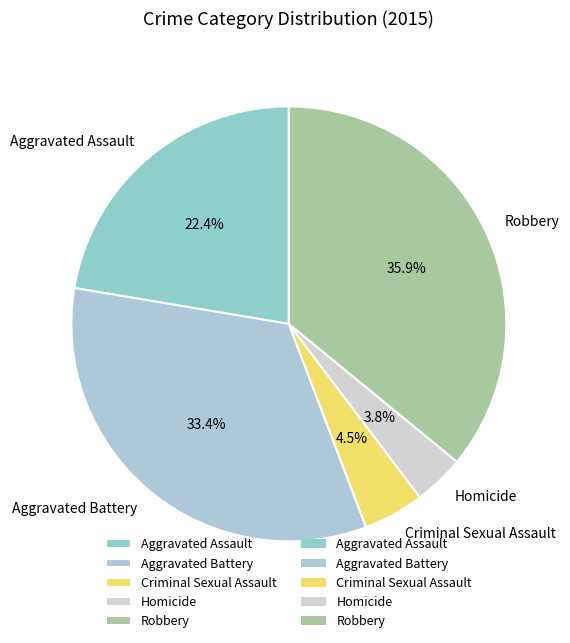

Between Criminal Sexual Assault and Aggravated Assault, which is larger?

Aggravated Assault